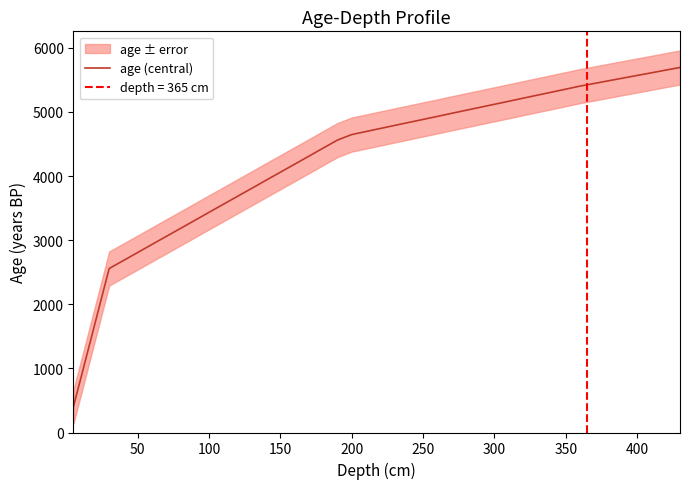

What is the sum of all values?

168970